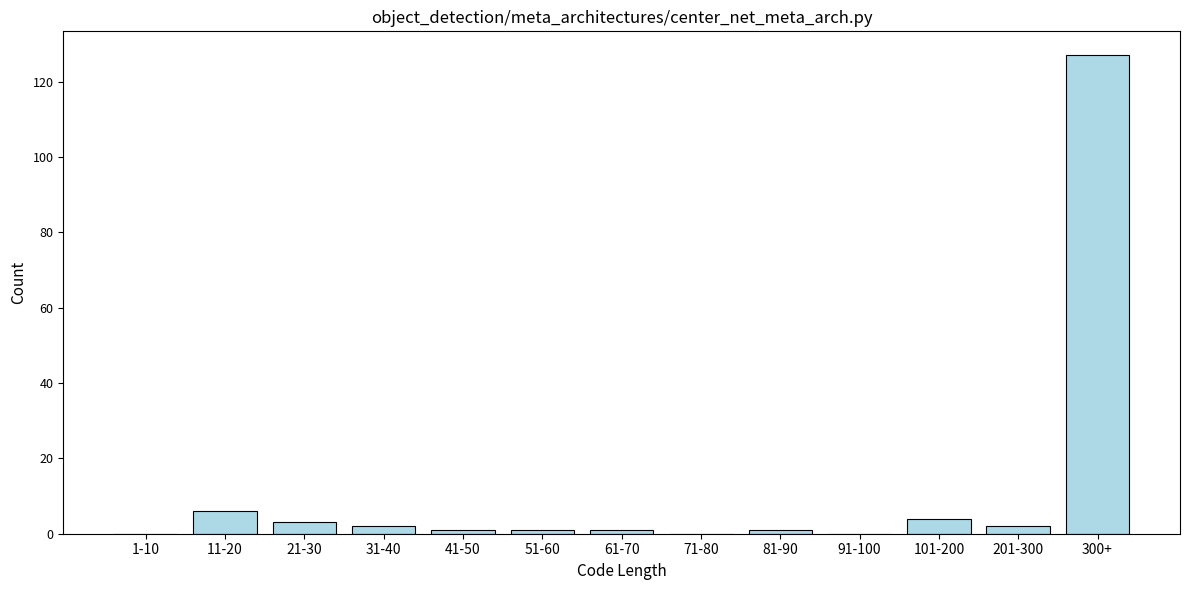

Reading right to left, extract all data points from this chart.

300+=127	201-300=2	101-200=4	91-100=0	81-90=1	71-80=0	61-70=1	51-60=1	41-50=1	31-40=2	21-30=3	11-20=6	1-10=0